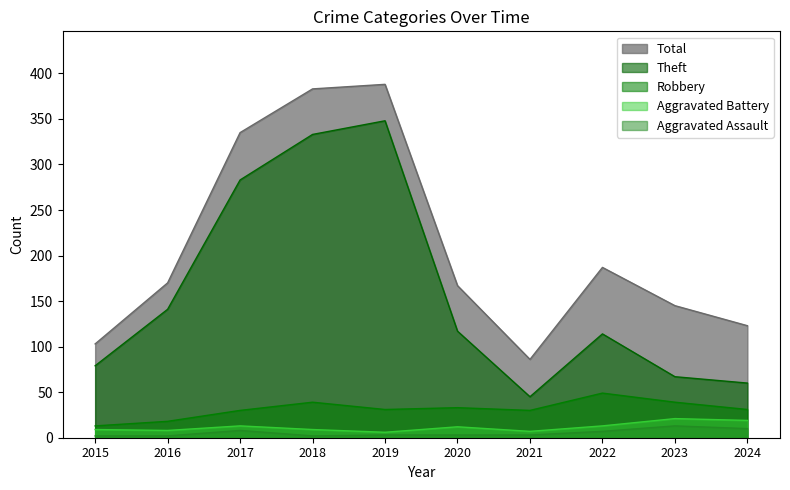

What is the value of the Aggravated Assault point at the 4th from the left?

2